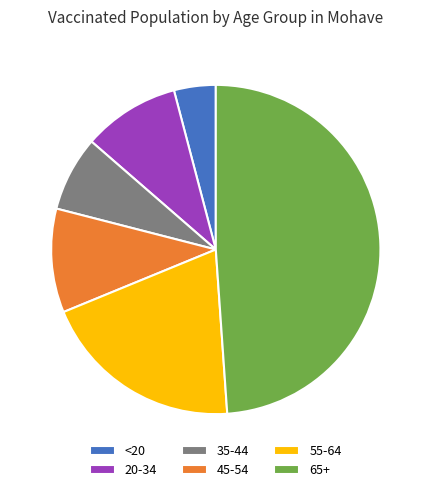

Rank the categories by value from lowest to highest.

<20, 35-44, 20-34, 45-54, 55-64, 65+